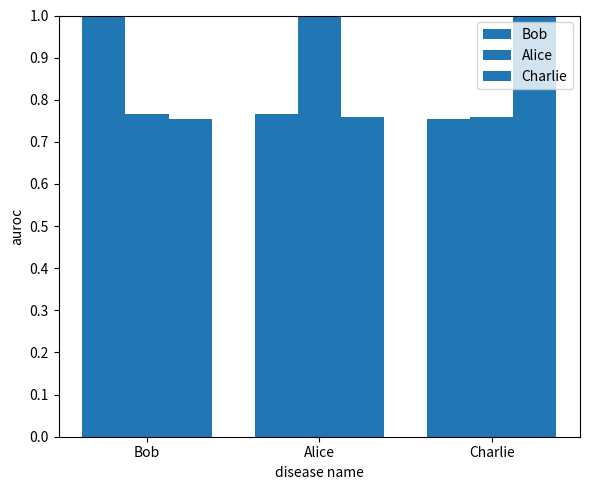

How many data points does each series have?

3